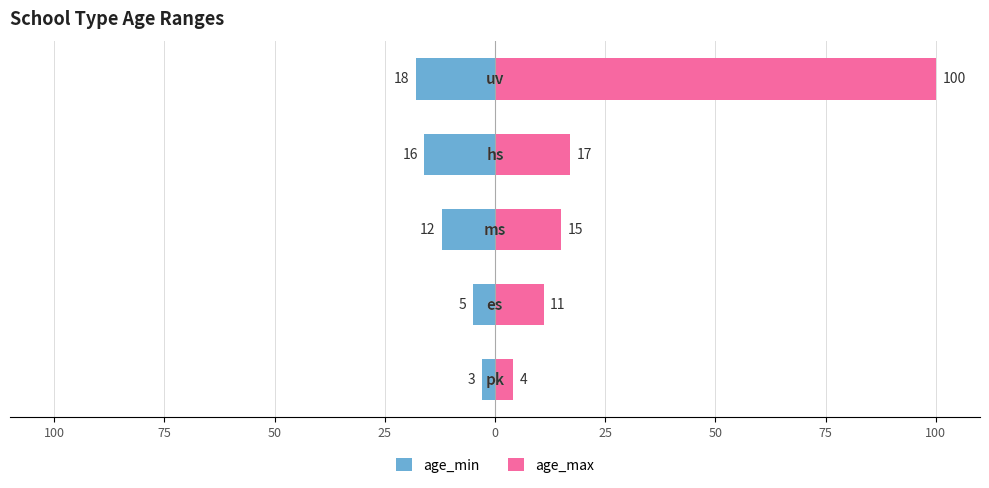

Count the number of categories in the chart.

5